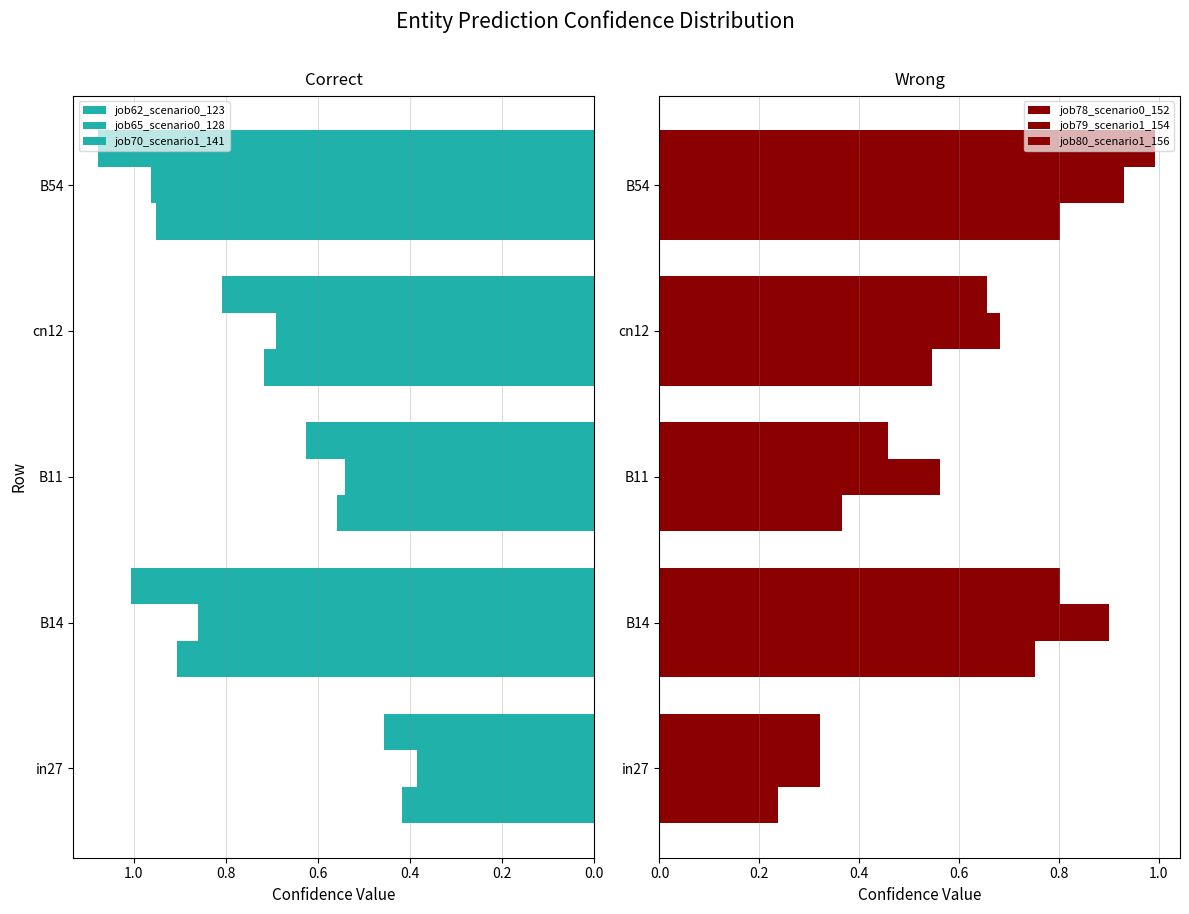

What is the total value across all series at 0.4?

3.1